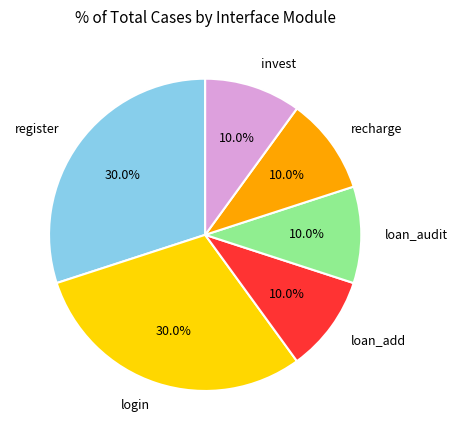

How many segments does this pie chart have?

6